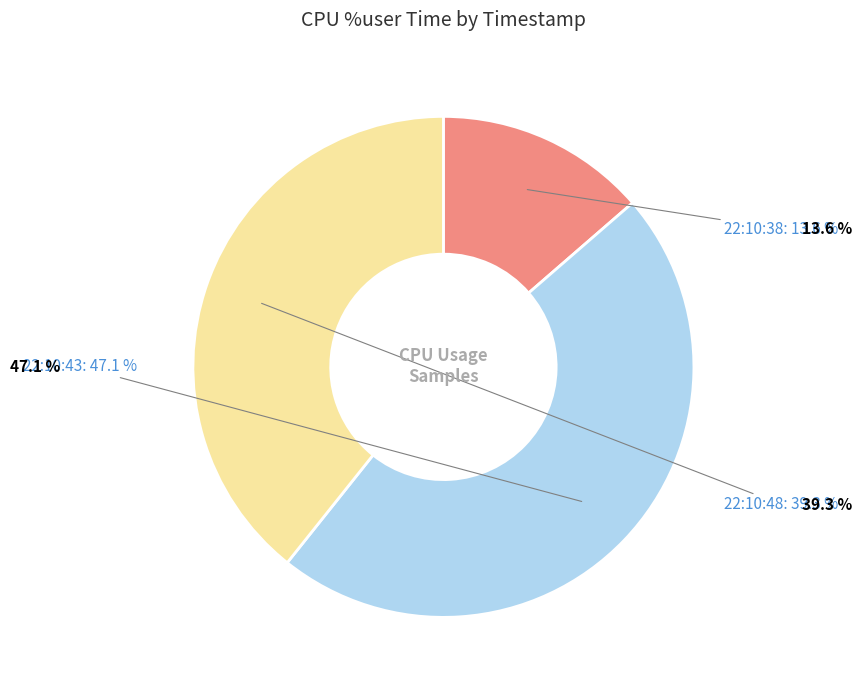

Is it true that 22:10:48 is 39% of the pie?

True